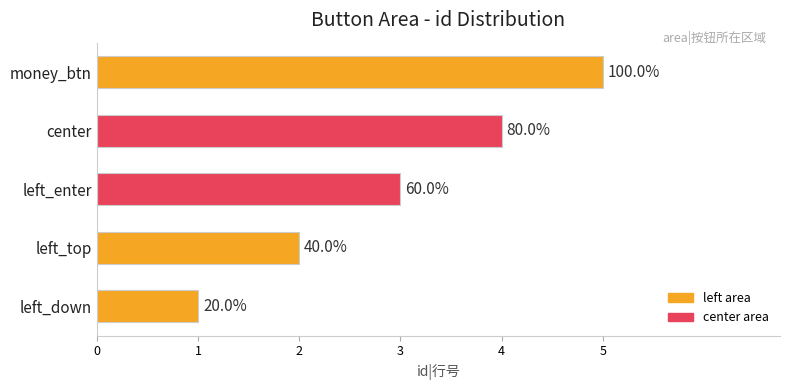

Does the chart contain any negative values?

No